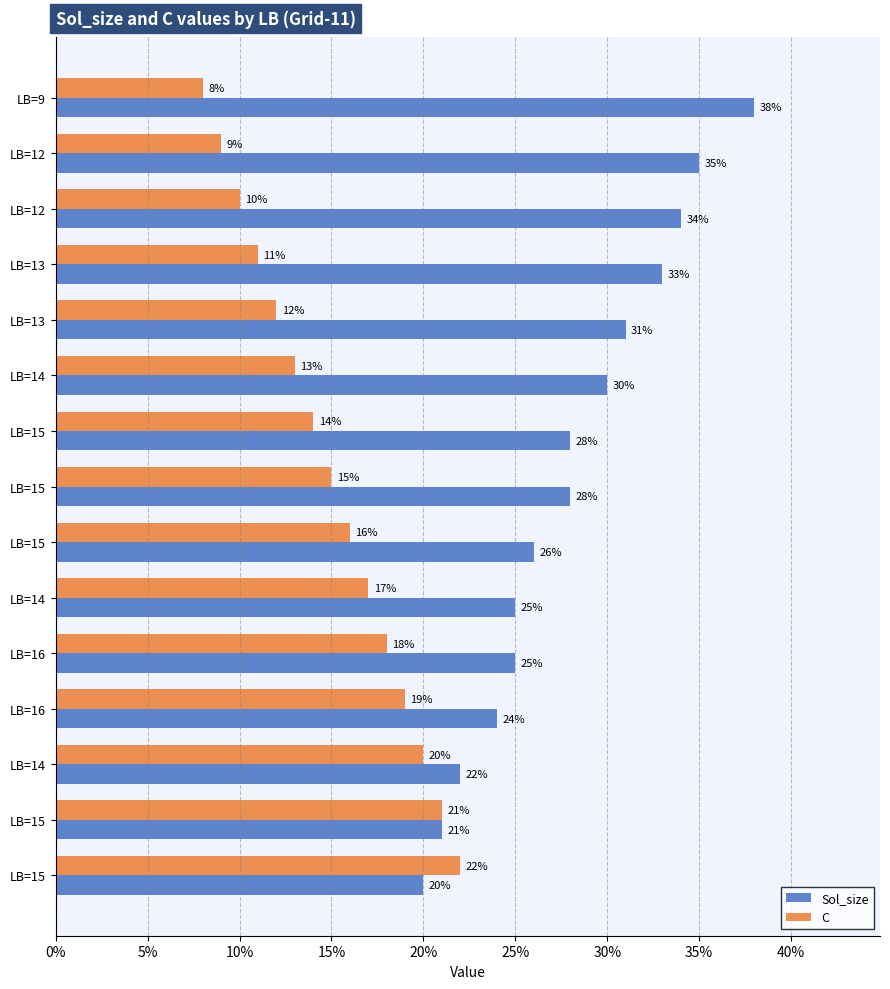

How many data points does each series have?

15